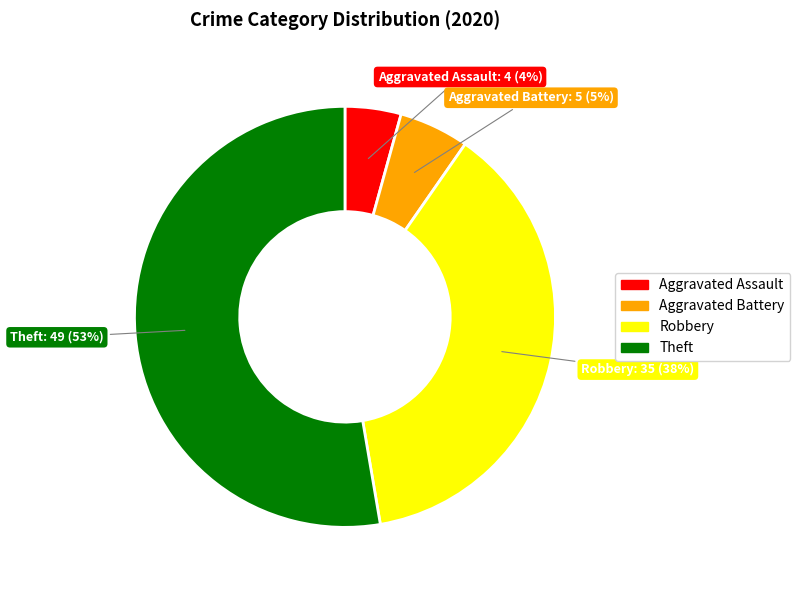

To the nearest percent, what is the average slice percentage?

25%